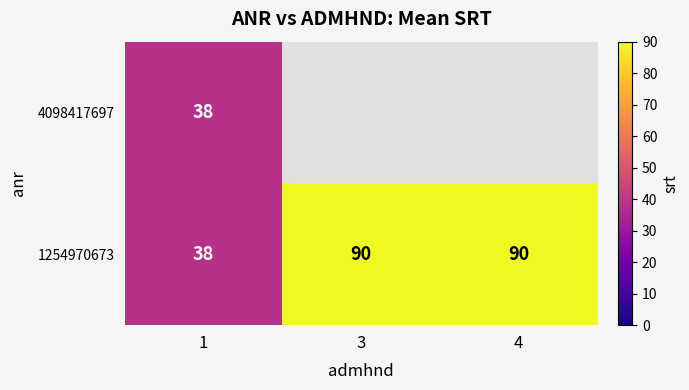

What is the highest value of the 1254970673 series?

90